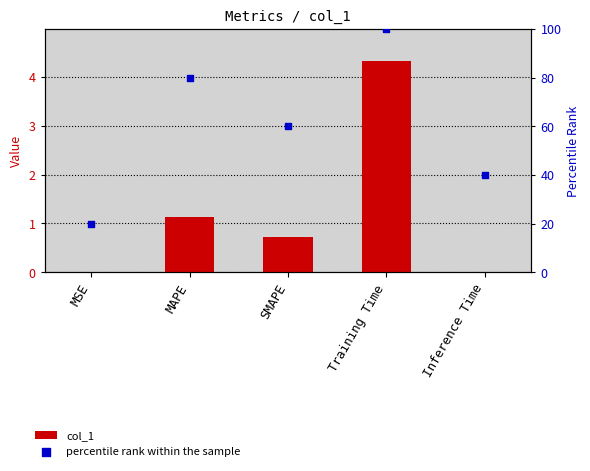

Is the value of col_1 at MSE greater than the value of percentile rank within the sample at MSE?

No